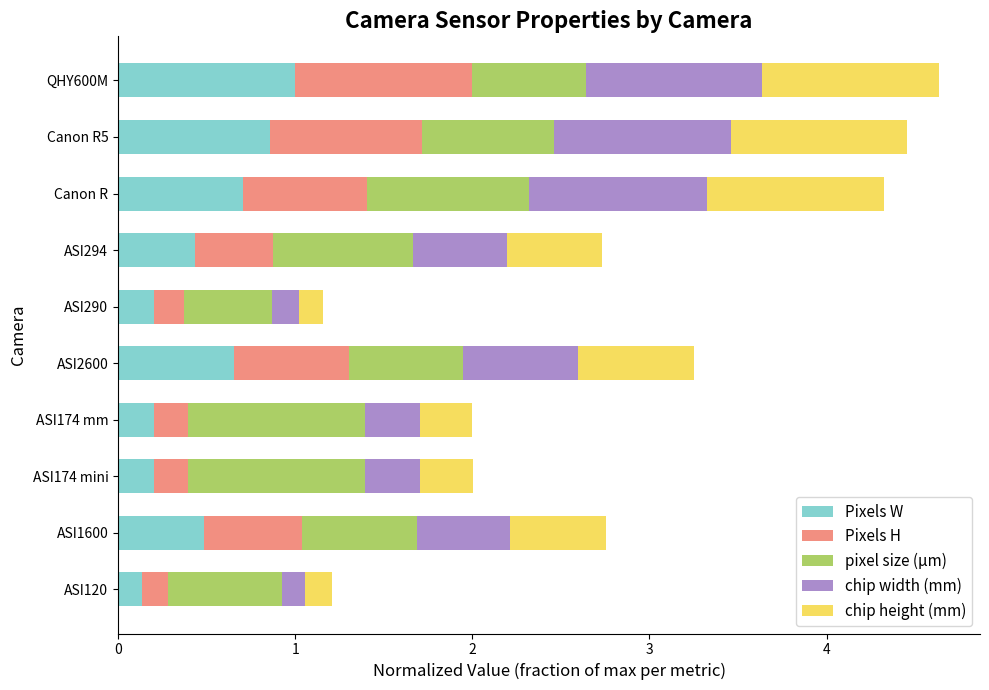

Which category has the highest value in the Pixels W series?

QHY600M